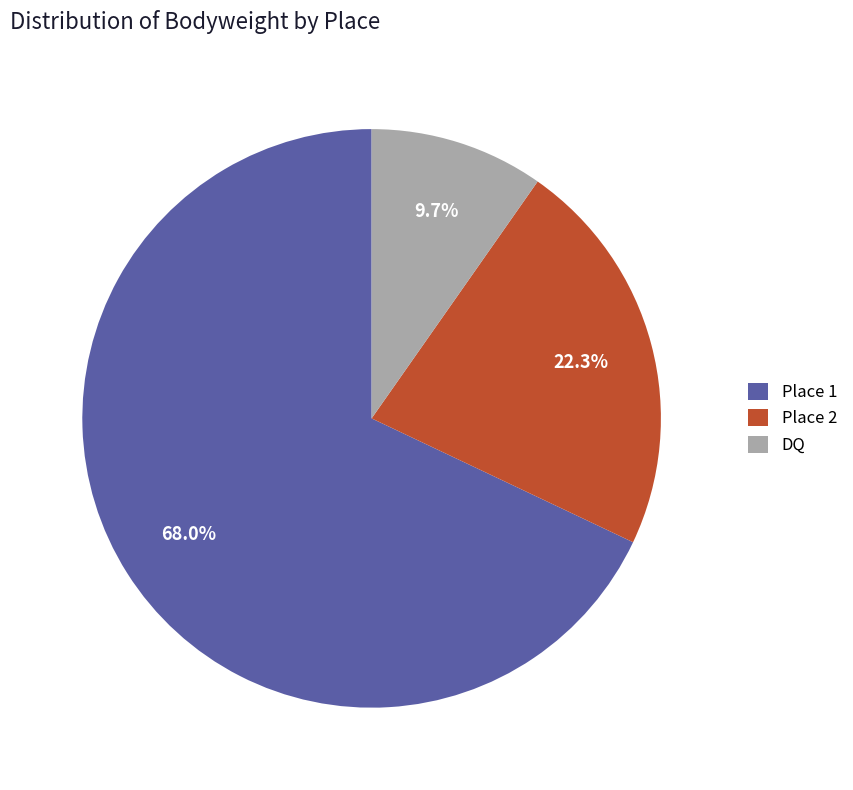

Which category accounts for the majority?

Place 1